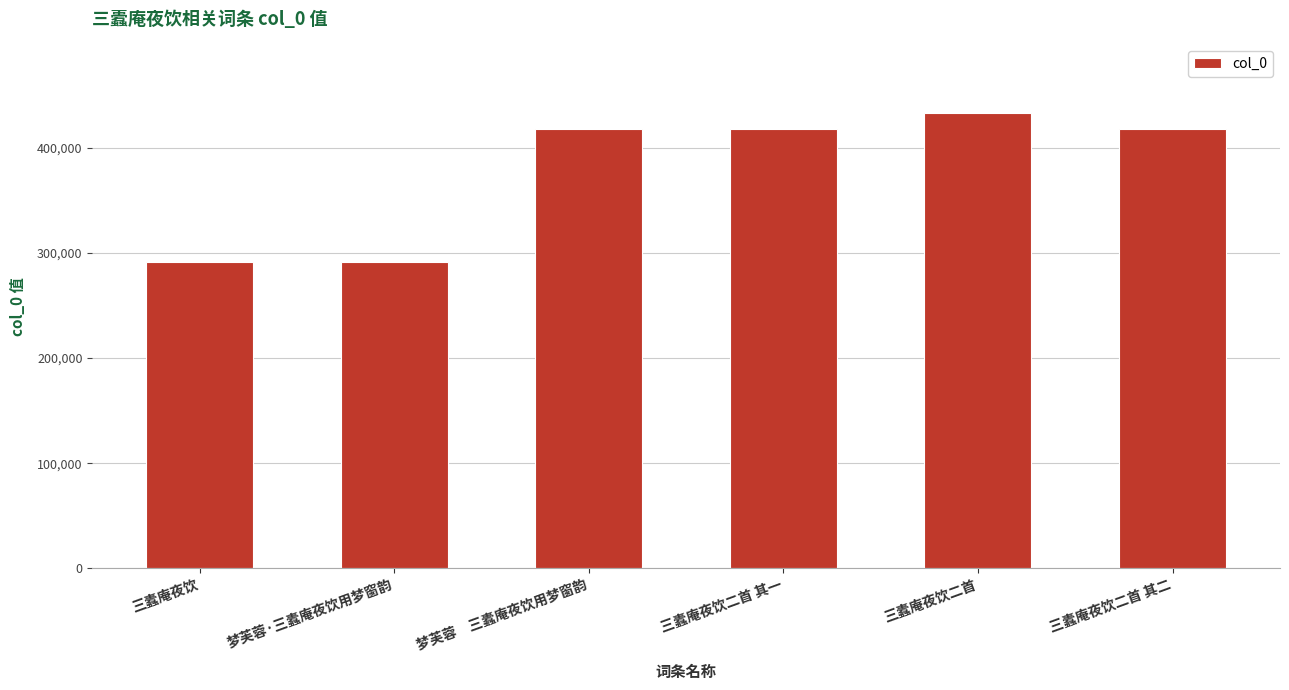

How many bars are there in total?

6